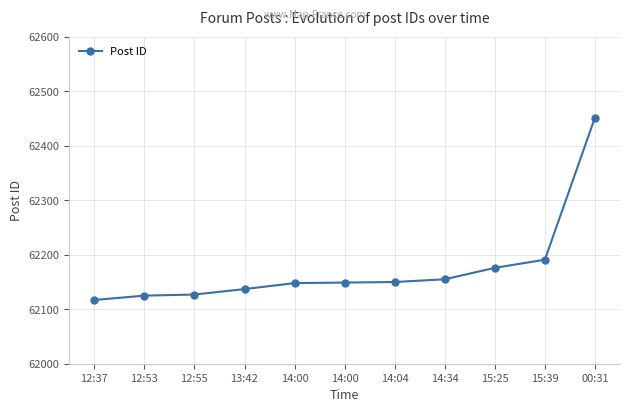

What is the sum of the values at 13:42 and 12:37?

124254